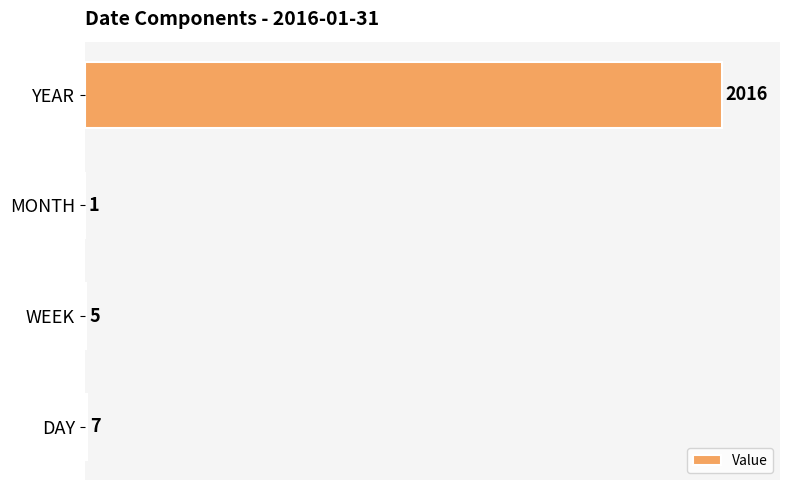

The value at YEAR is 2016. True or false?

True